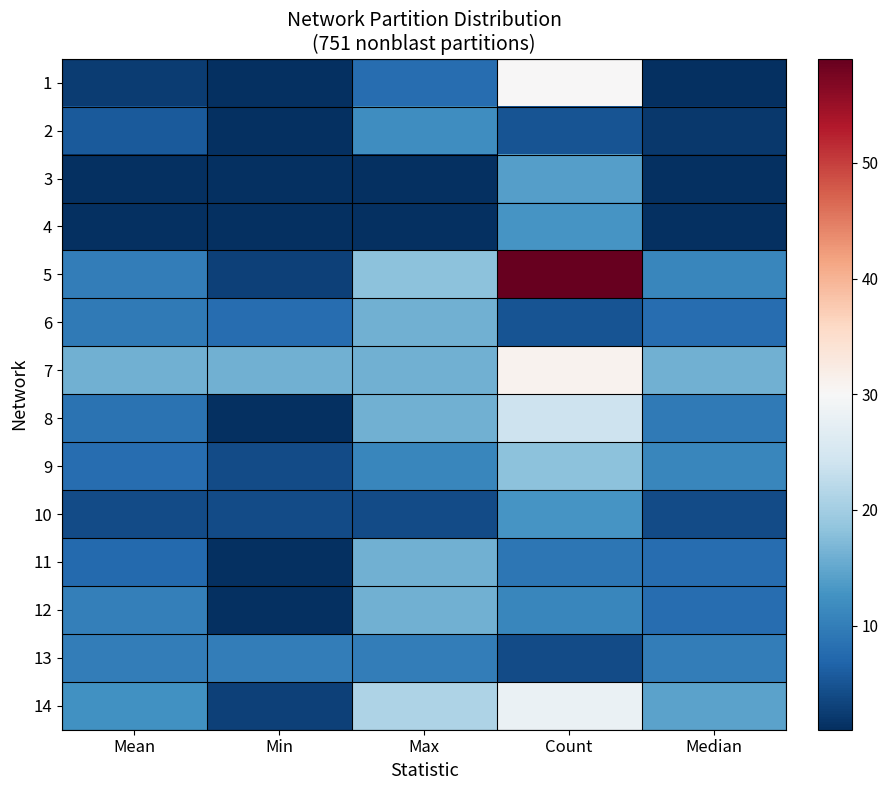

Reading left to right, list all the values displayed in this chart.

1: Mean=2.4	Min=1.0	Max=8.0	Count=30.0	Median=1.0
2: Mean=5.6	Min=1.0	Max=12.0	Count=5.0	Median=2.0
3: Mean=1.0	Min=1.0	Max=1.0	Count=14.0	Median=1.0
4: Mean=1.0	Min=1.0	Max=1.0	Count=13.0	Median=1.0
5: Mean=9.9	Min=3.0	Max=18.0	Count=59.0	Median=11.0
6: Mean=9.6	Min=8.0	Max=16.0	Count=5.0	Median=8.0
7: Mean=16.0	Min=16.0	Max=16.0	Count=31.0	Median=16.0
8: Mean=8.6	Min=1.0	Max=16.0	Count=24.0	Median=9.5
9: Mean=7.9	Min=4.0	Max=11.0	Count=18.0	Median=11.0
10: Mean=4.0	Min=4.0	Max=4.0	Count=13.0	Median=4.0
11: Mean=7.6	Min=1.0	Max=16.0	Count=9.0	Median=8.0
12: Mean=10.3	Min=1.0	Max=16.0	Count=11.0	Median=8.0
13: Mean=10.0	Min=10.0	Max=10.0	Count=4.0	Median=10.0
14: Mean=12.5	Min=3.0	Max=21.0	Count=28.0	Median=14.5